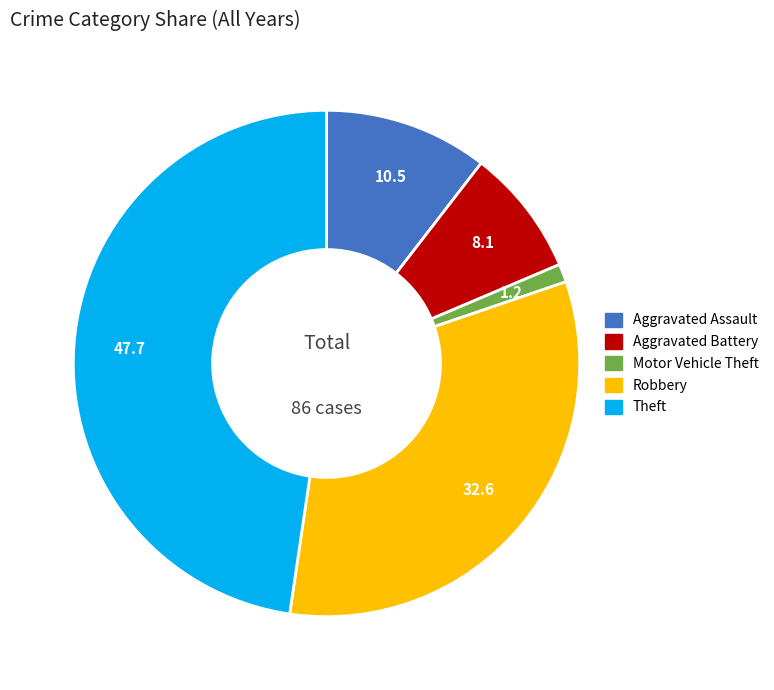

The Theft slice represents 36% of the pie. True or false?

False